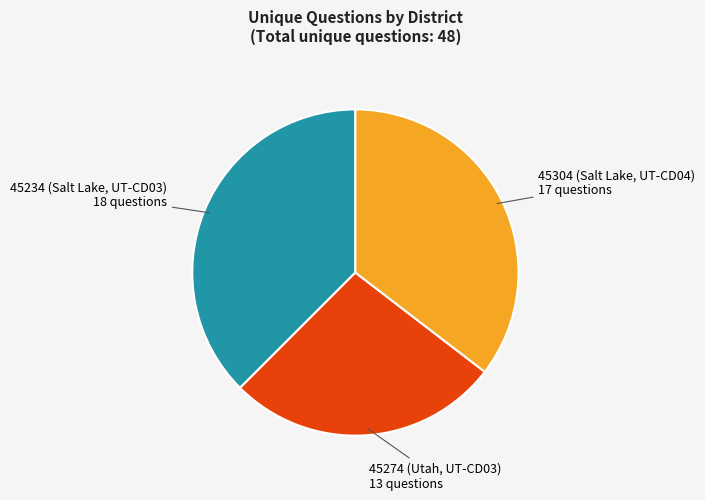

How many slices are in this pie chart?

3